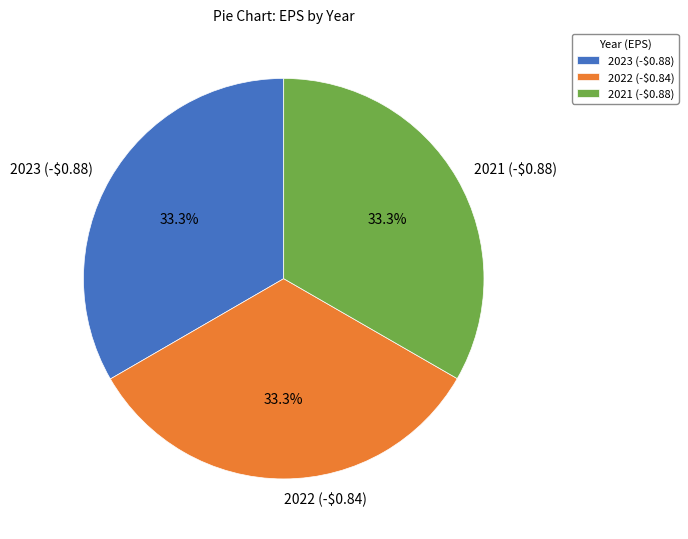

Is there a majority slice in this chart?

No